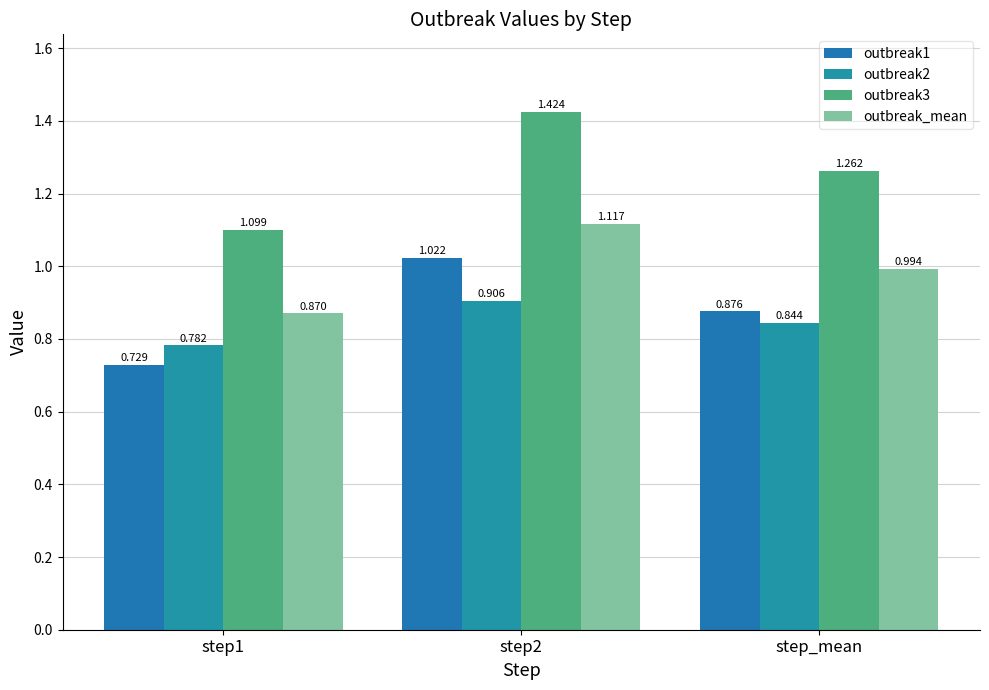

Reading left to right, list all the values displayed in this chart.

outbreak1: 0.7	1.0	0.9
outbreak2: 0.8	0.9	0.8
outbreak3: 1.1	1.4	1.3
outbreak_mean: 0.9	1.1	1.0